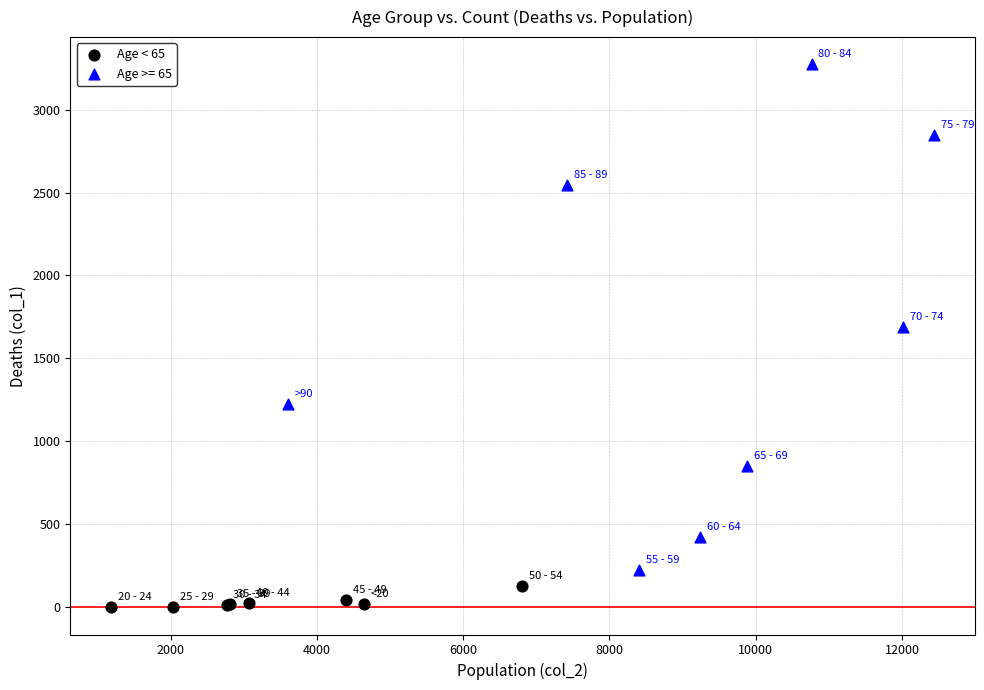

Which series reaches the maximum Y coordinate?

Age >= 65